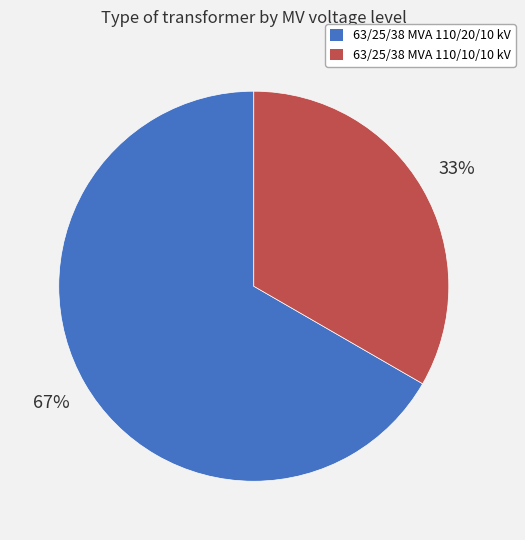

Which slice is the largest?

63/25/38 MVA 110/20/10 kV